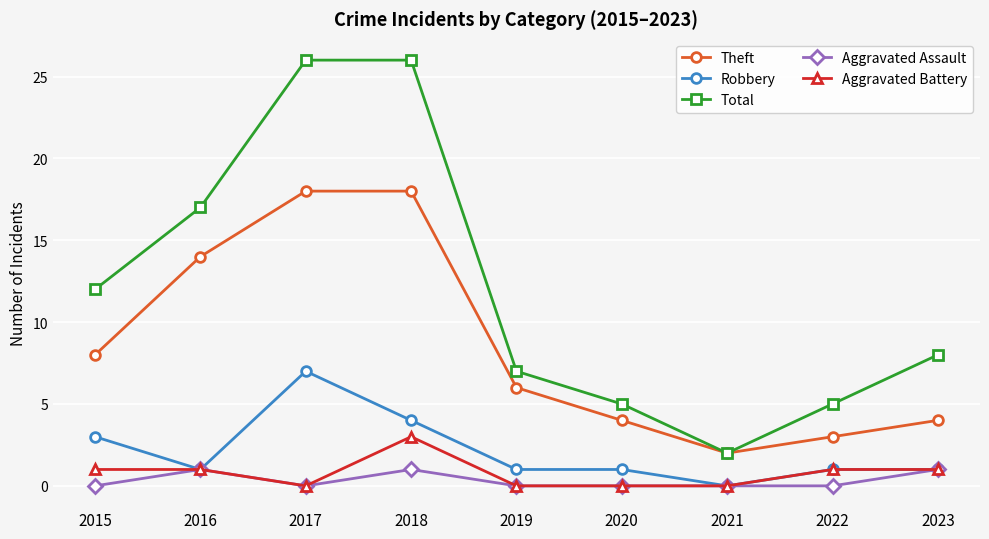

True or false: Theft and Aggravated Battery cross at least once.

False